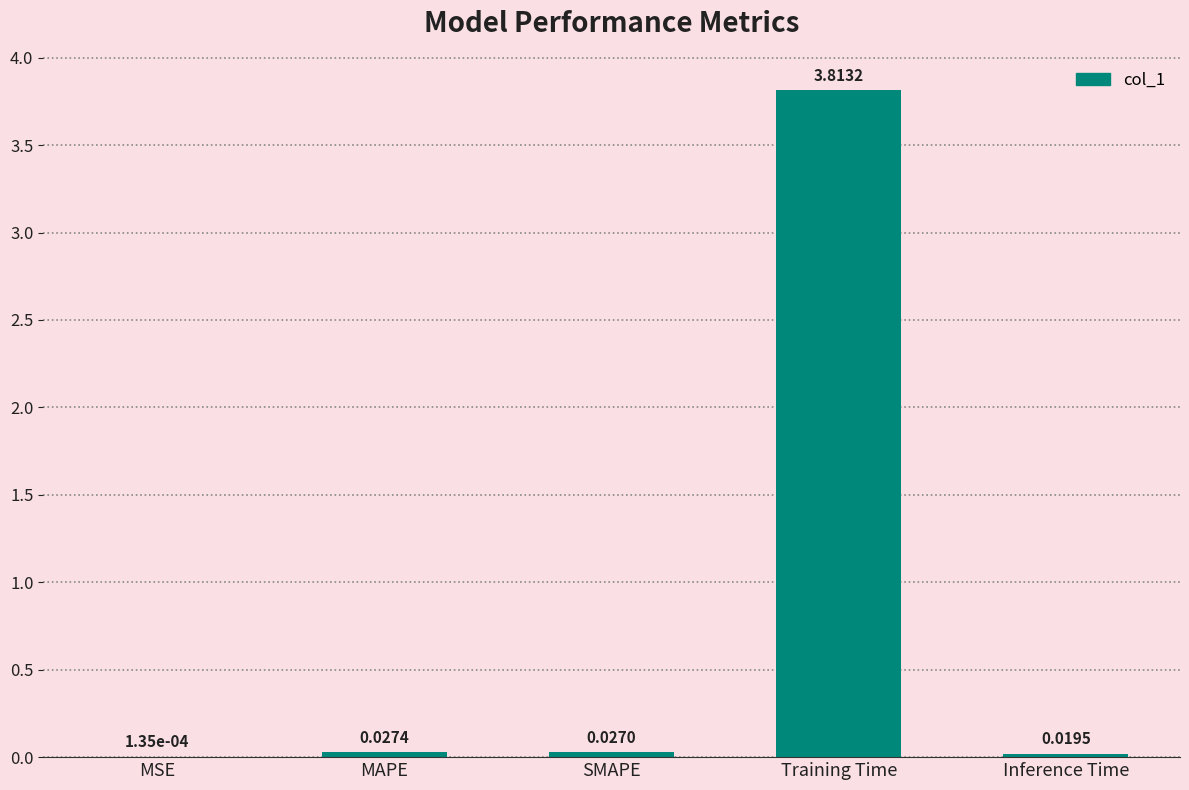

What is the change in value from Training Time to Inference Time?

-3.8